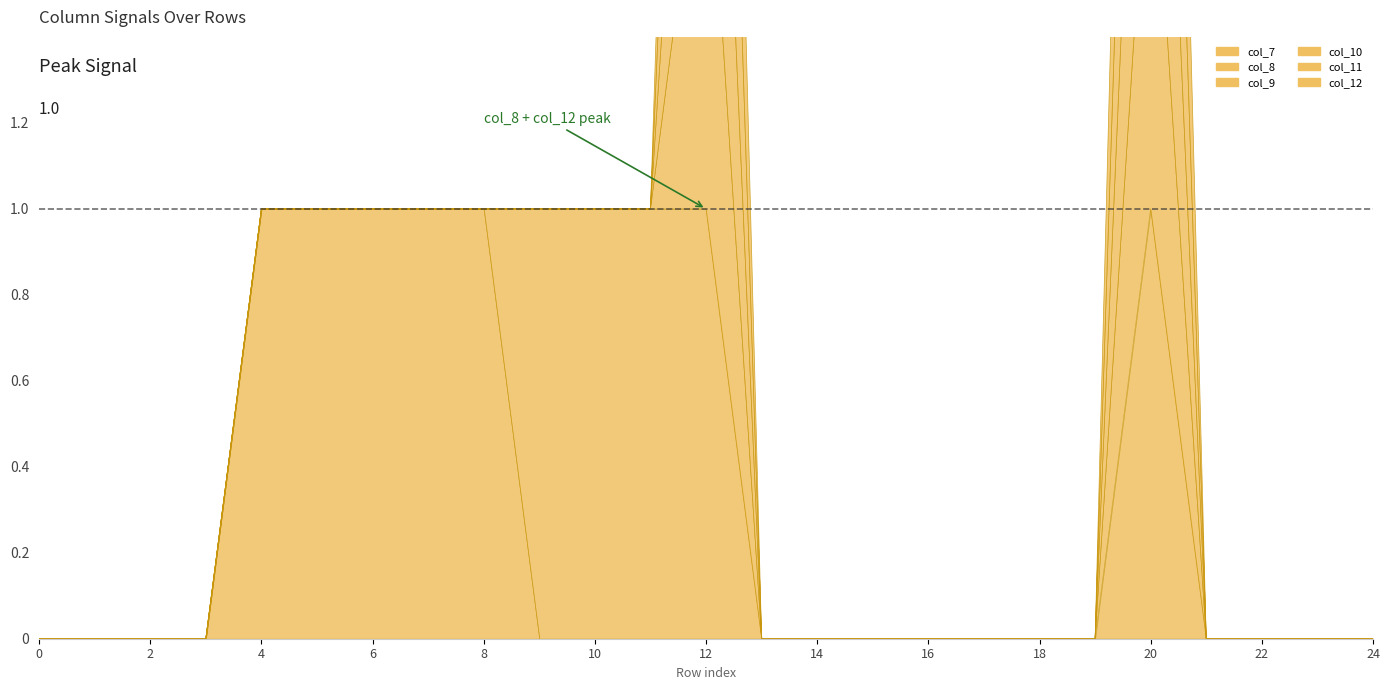

What is the total value across all series at 5?

1